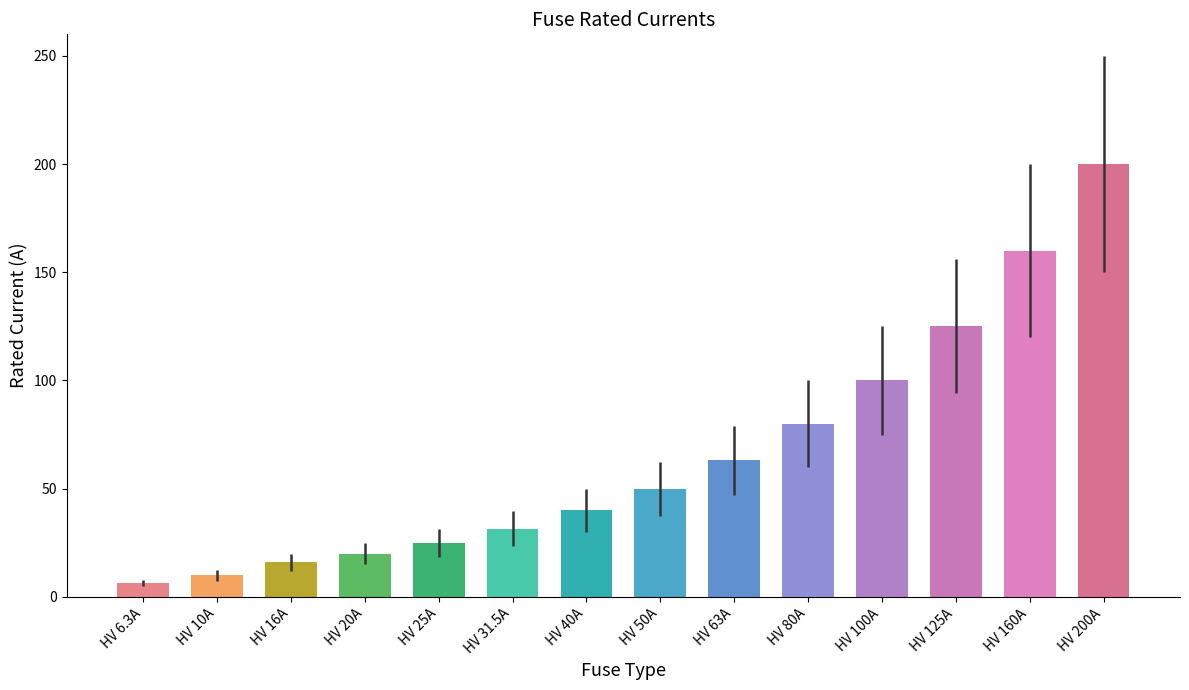

What is the change in value from HV 31.5A to HV 125A?

+93.5